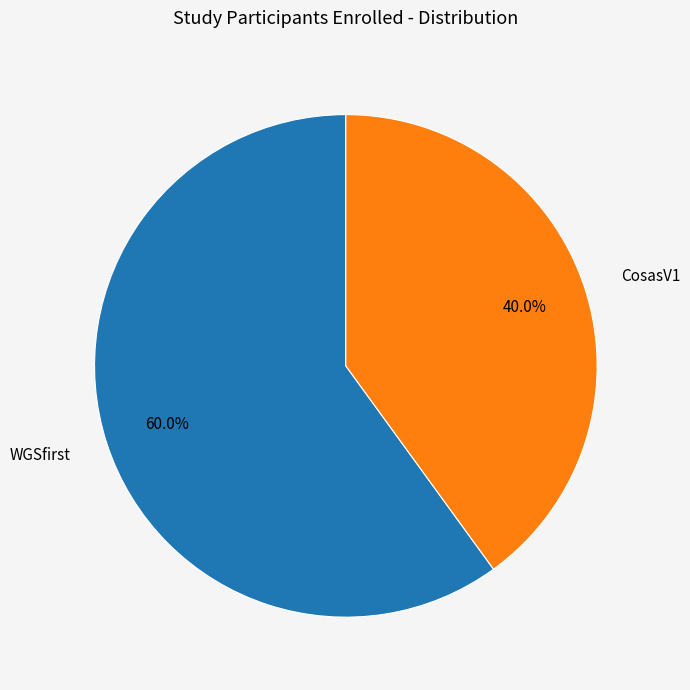

What is the majority slice?

WGSfirst